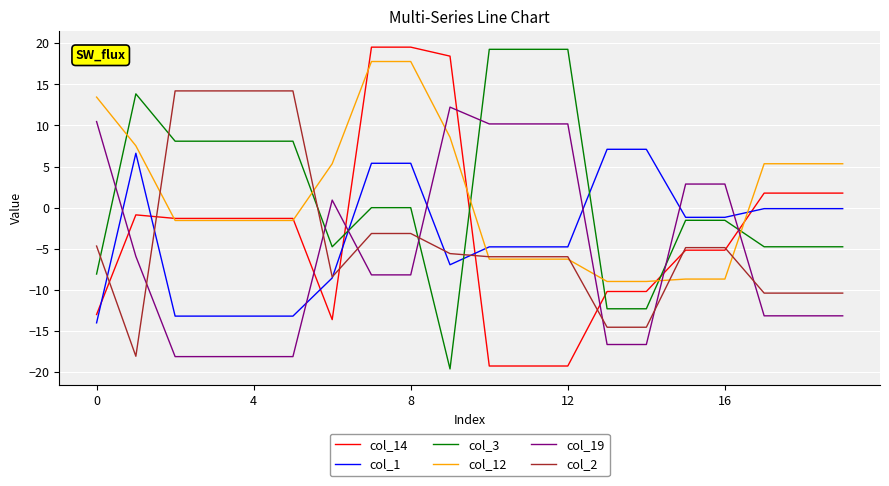

What is the minimum value for col_12?

-9.0